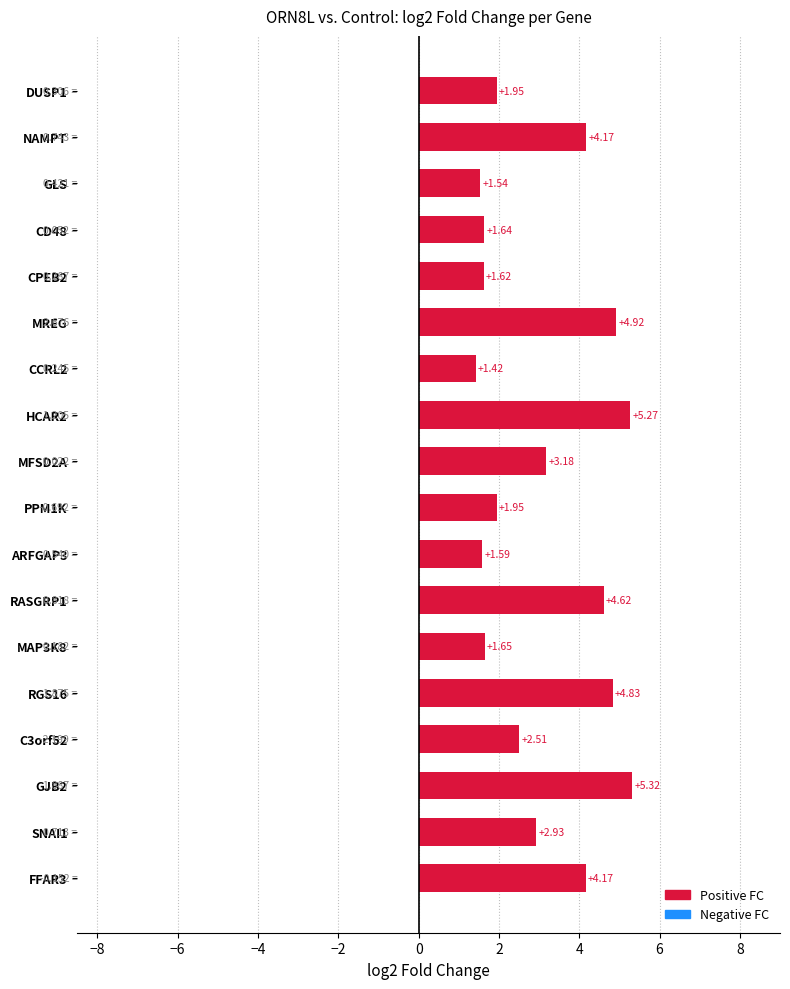

What is the change in value from ARFGAP3 to GJB2?

+3.7